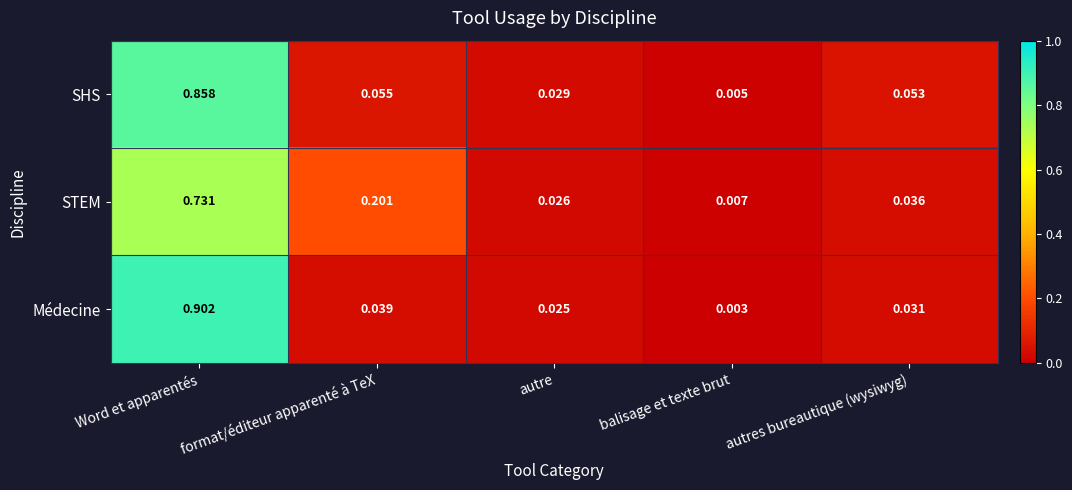

Which series has the largest range (max minus min)?

Médecine